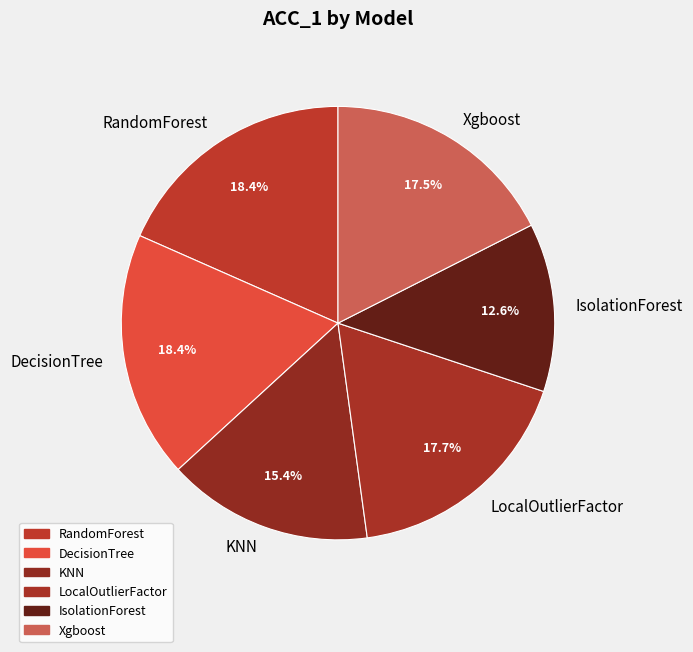

Combined, what portion of the pie is RandomForest and LocalOutlierFactor?

36.1%